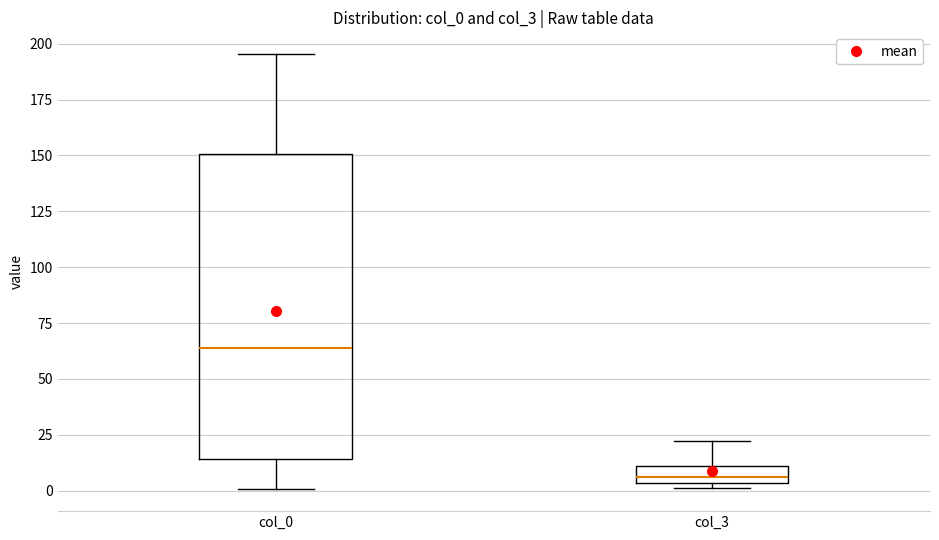

Where is the upper edge of the box for col_3 on the y-axis? The values are not printed on the chart, so give them approximately, as read against the axis.

10